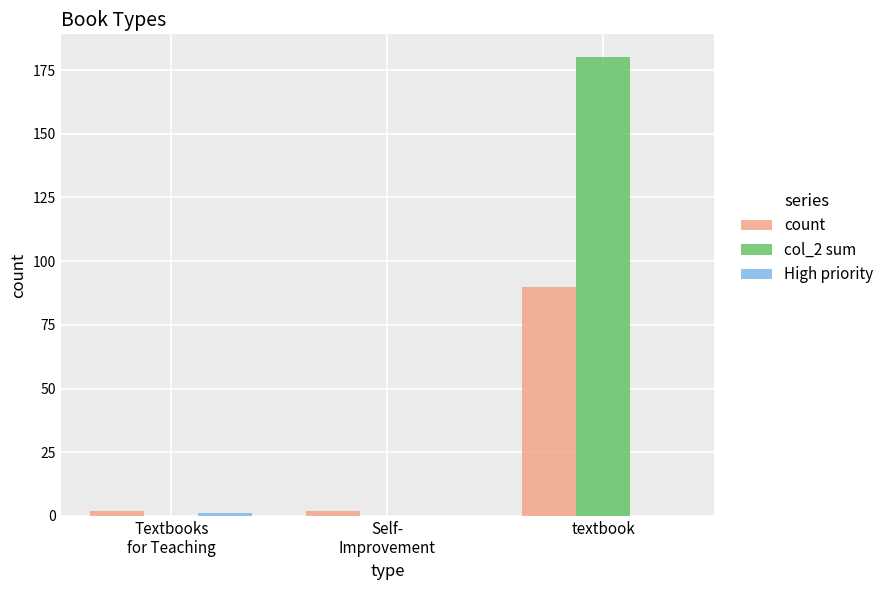

True or false: count has a value of 148 at textbook.

False